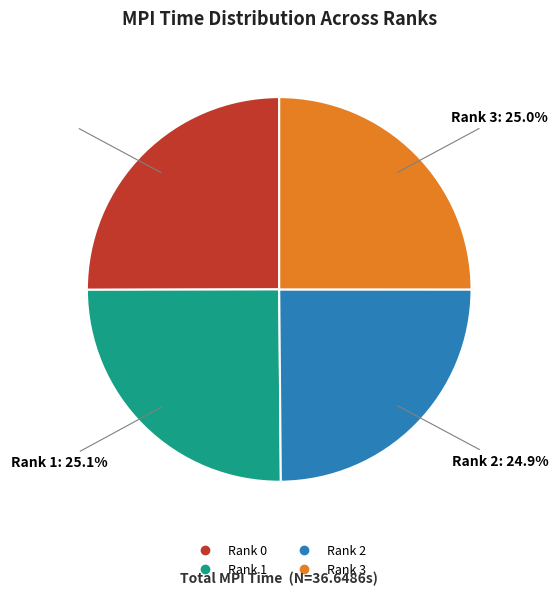

To the nearest percent, what is the average slice percentage?

25%